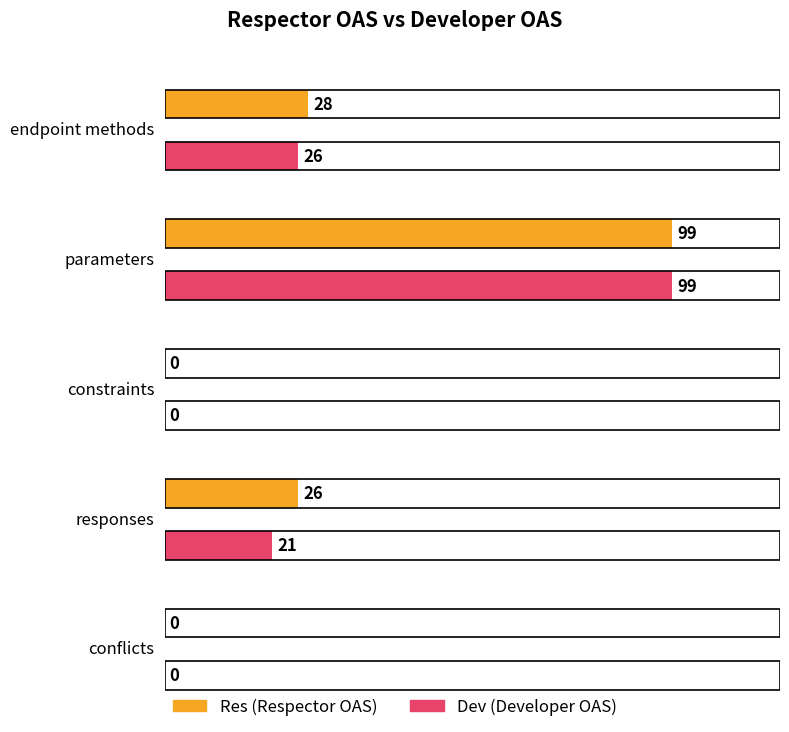

Between endpoint methods and conflicts, which series saw the biggest shift?

Res